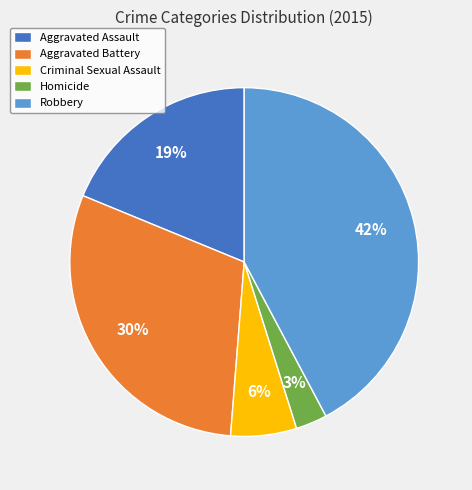

What is the largest slice in the pie chart?

Robbery